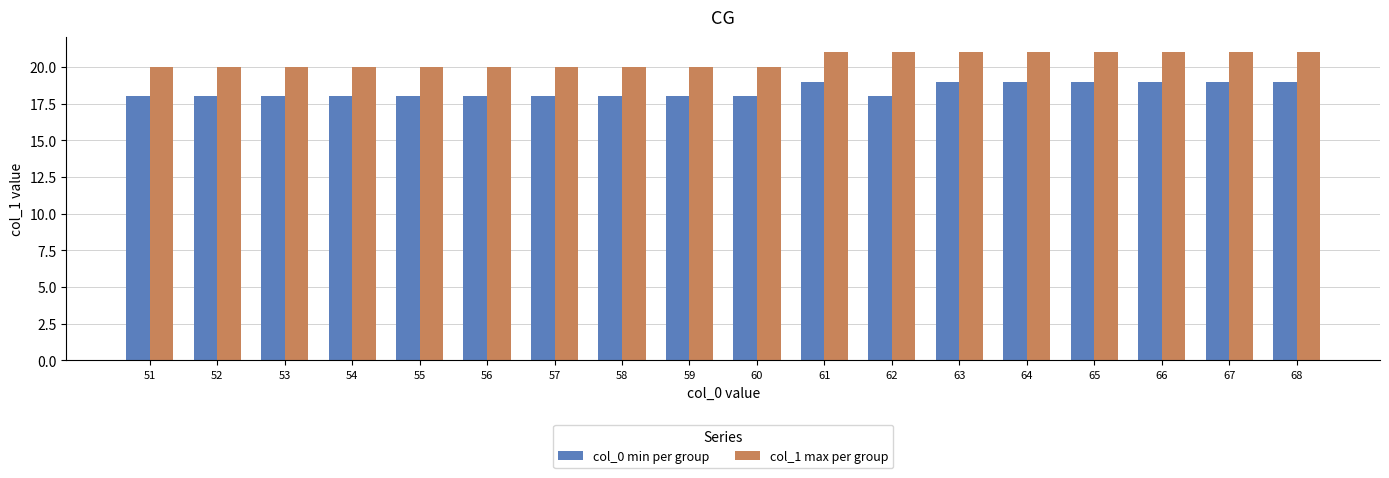

What is the smallest value displayed?

18